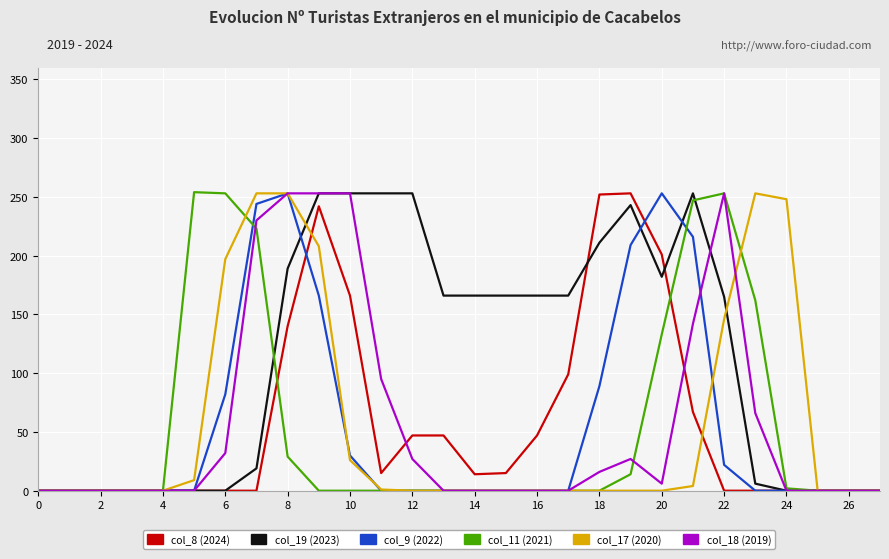

What is the difference between the maximum and minimum values in the col_9 (2022) series?

253